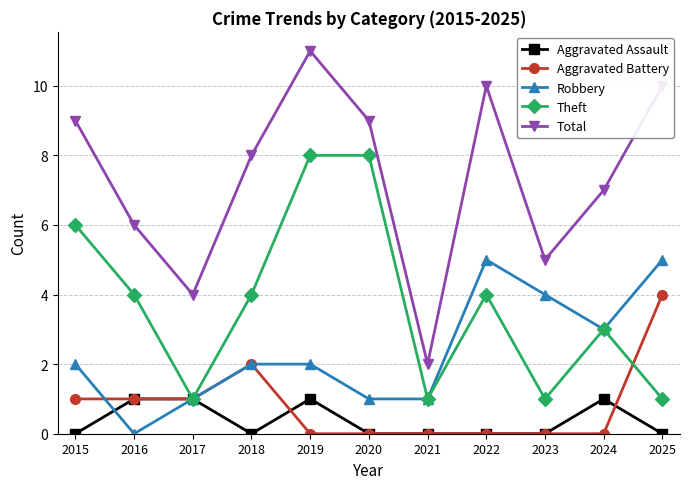

What is the greatest value displayed?

11